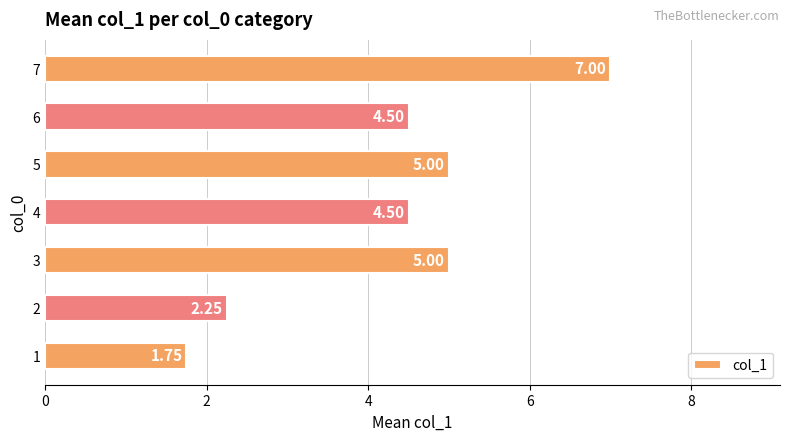

What is the average value?

4.3